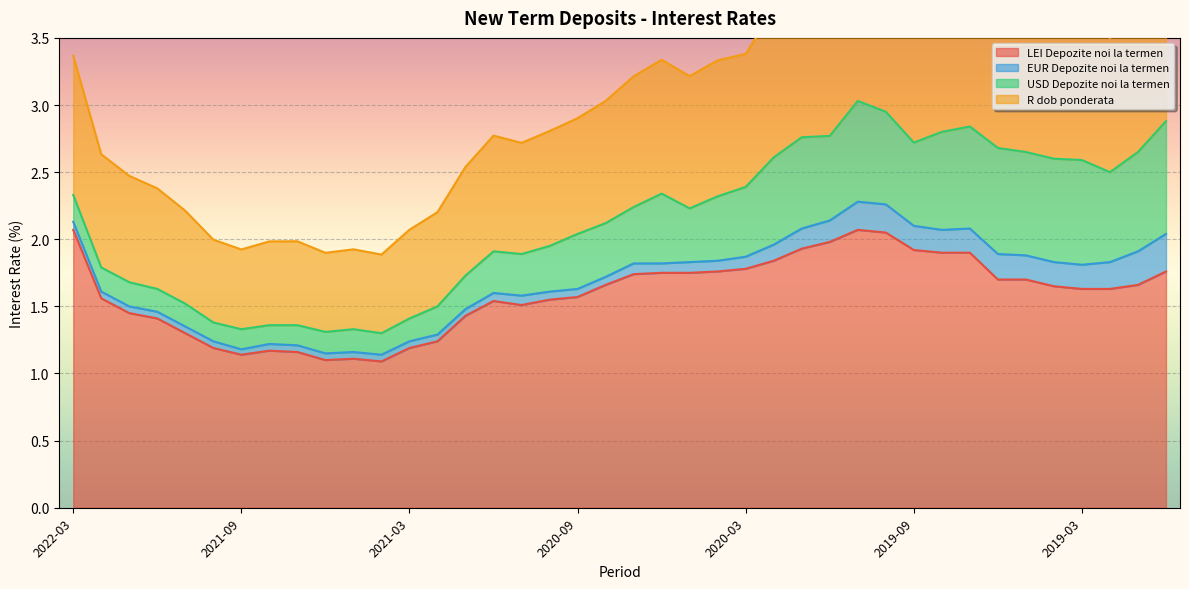

What is the minimum value shown in the chart?

1.1